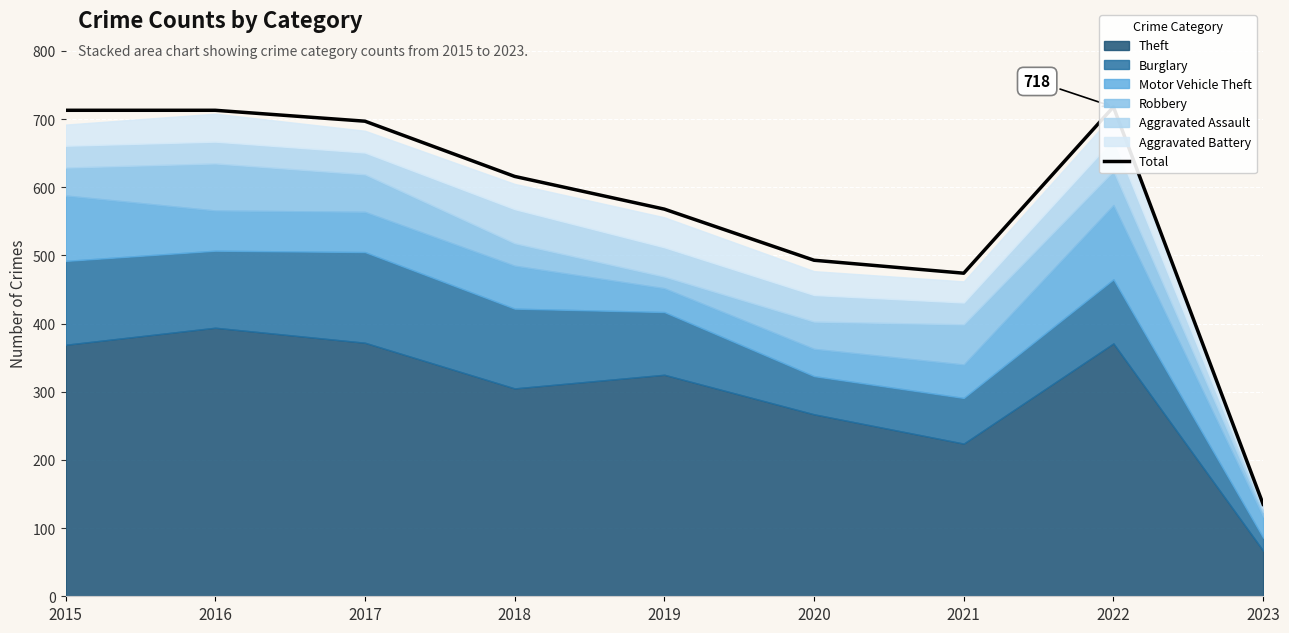

Rank the categories by value from highest to lowest.

2022, 2015, 2016, 2017, 2018, 2019, 2020, 2021, 2023